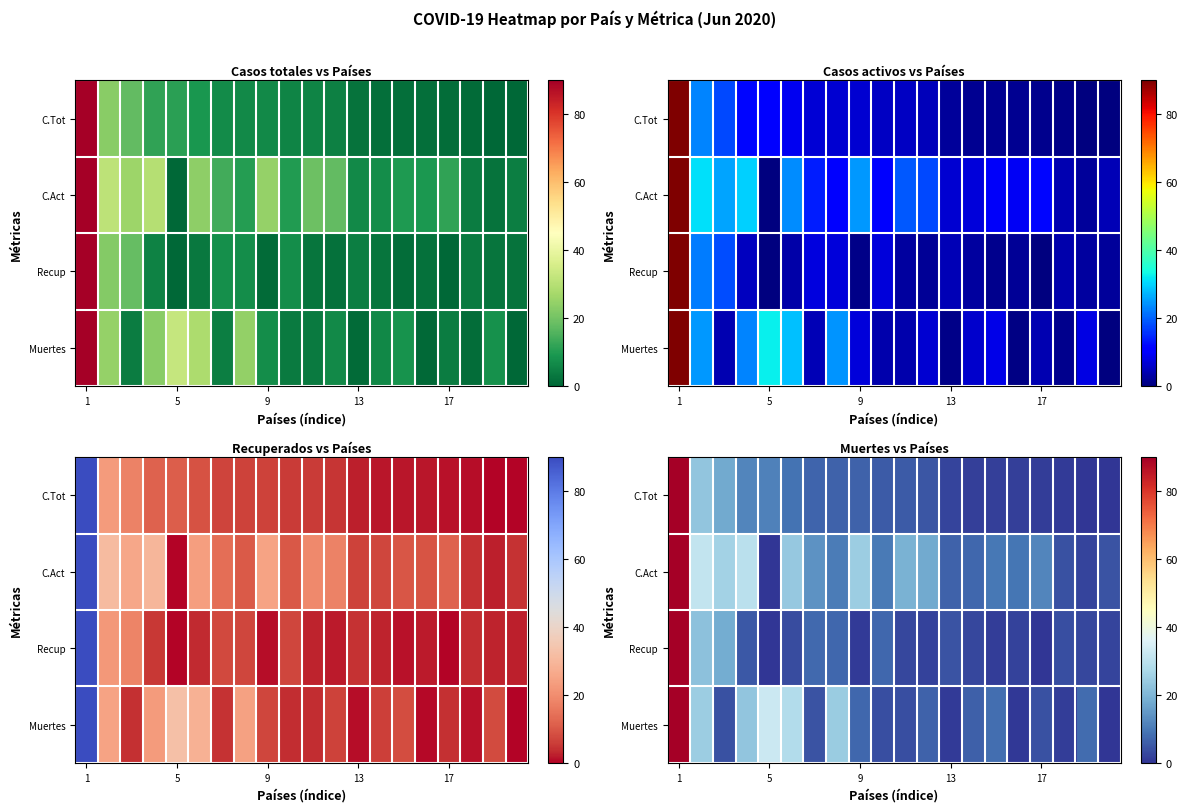

Rank the series by their maximum value, from lowest to highest.

C.Tot, C.Act, Recup, Muertes